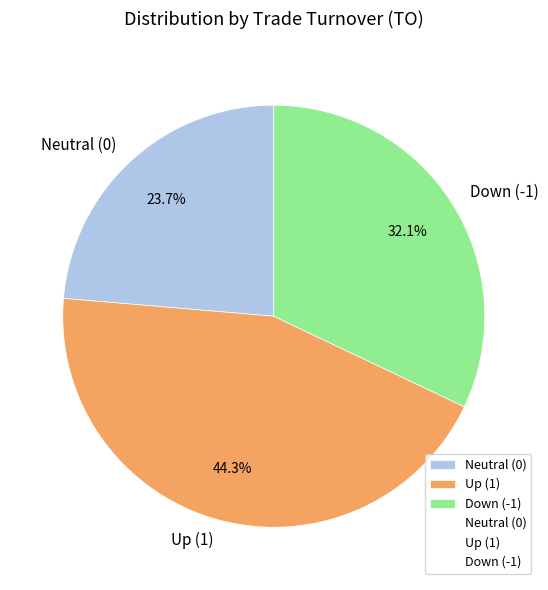

What percentage do Up (1) and Down (-1) together represent?

76.3%